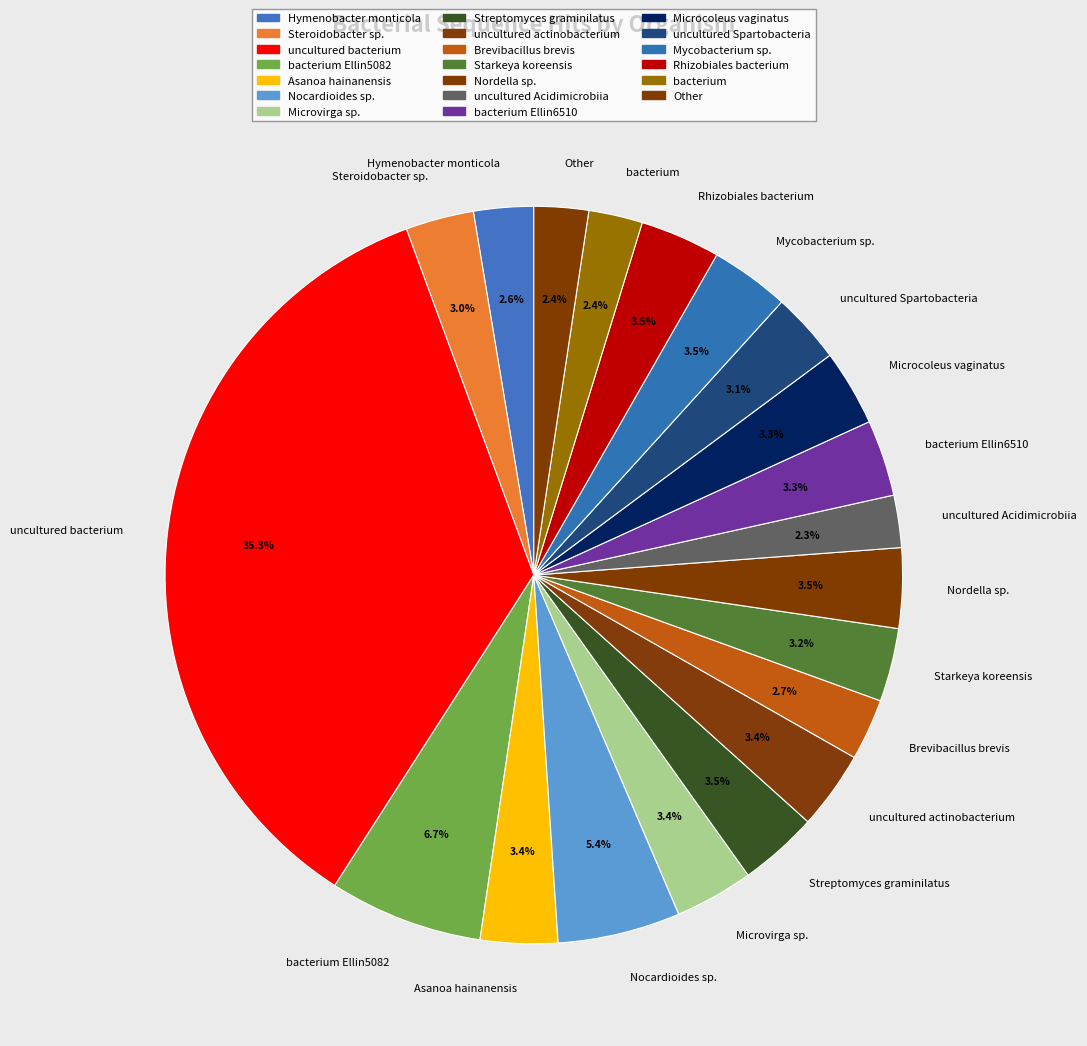

Which slice is the largest?

uncultured bacterium